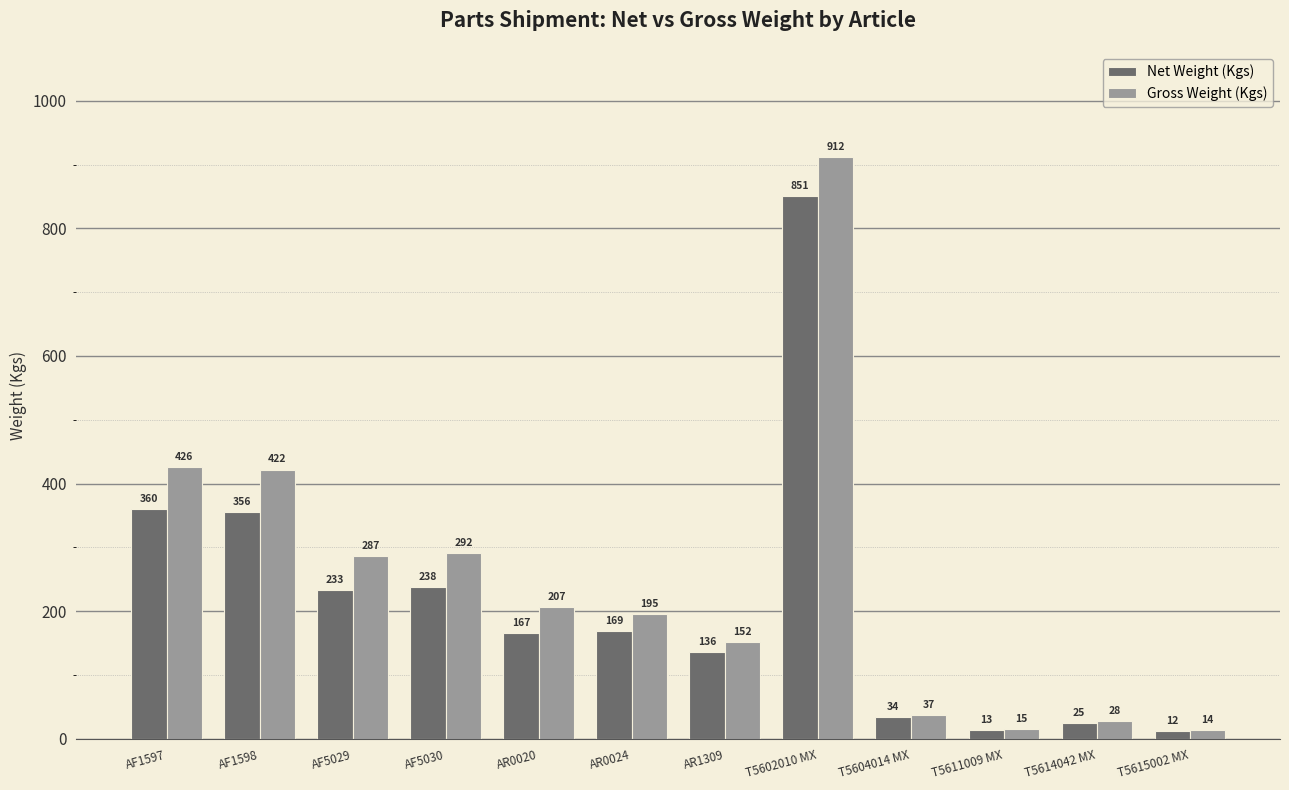

Read the Gross Weight (Kgs) value at T5611009 MX.

14.9